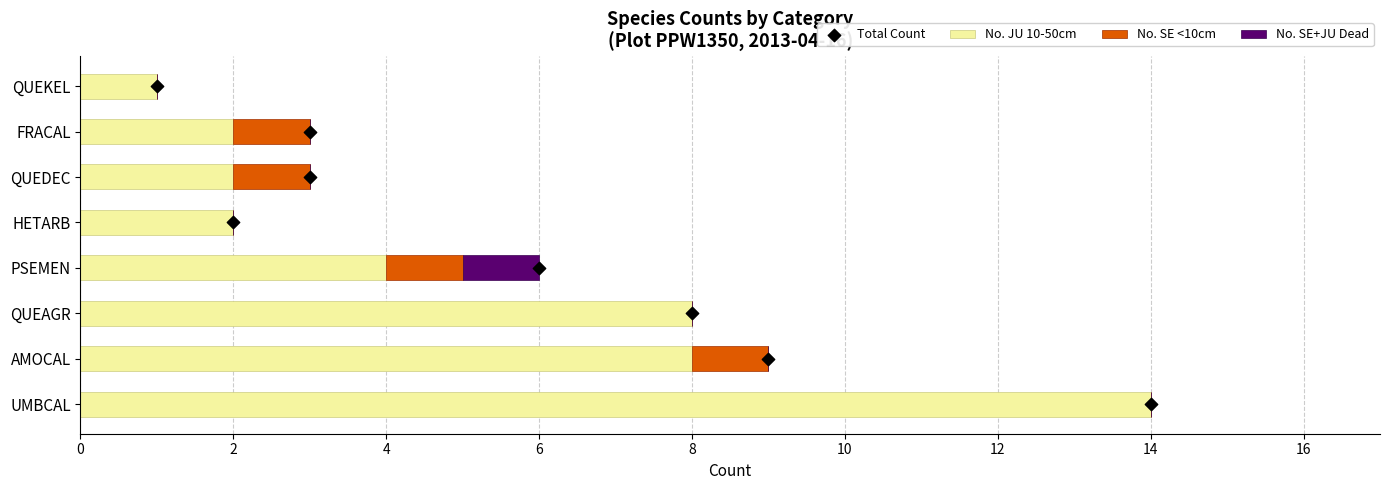

What are all the series names shown in the legend?

No. JU 10-50cm, No. SE <10cm, No. SE+JU Dead, Total Count